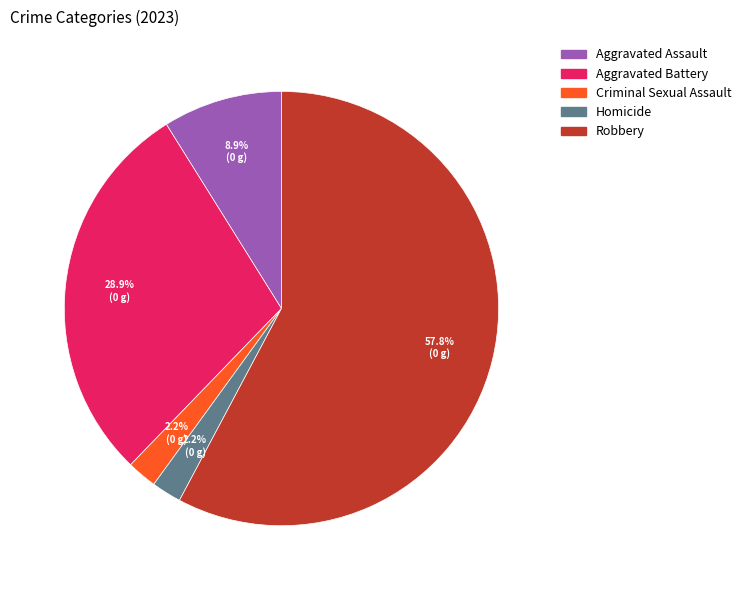

Which slice is the largest?

Robbery